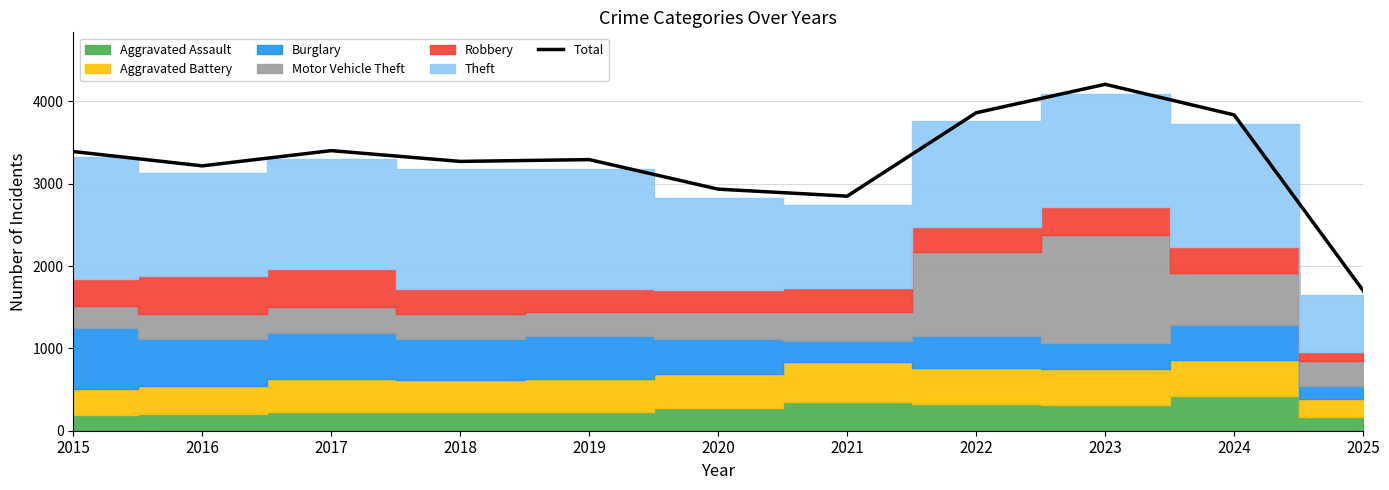

Rank the categories by value from highest to lowest.

2023, 2022, 2024, 2017, 2015, 2019, 2018, 2016, 2020, 2021, 2025